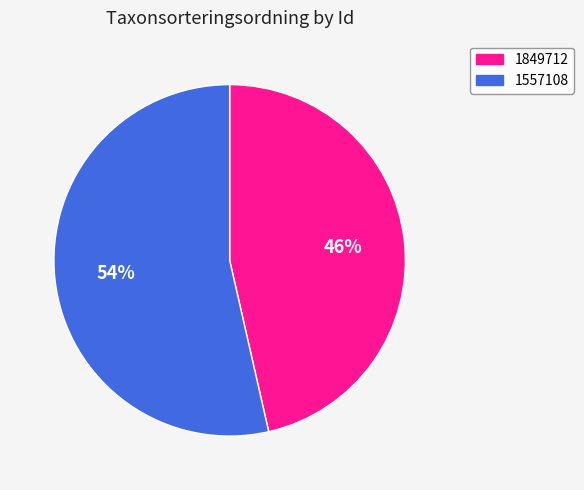

True or false: 1849712 accounts for 54% of the total.

False